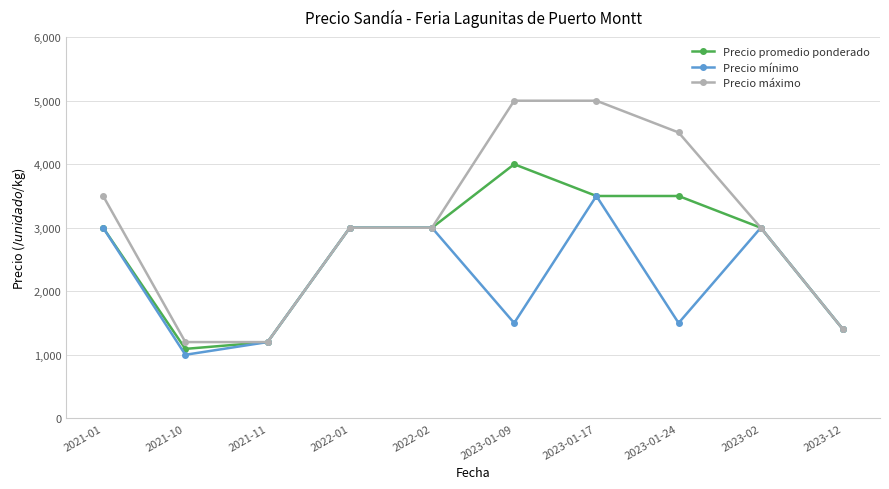

How many lines are shown in the chart?

3